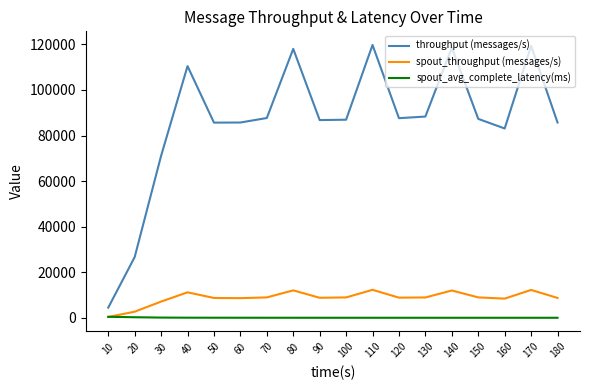

Between 10 and 50, which series saw the biggest shift?

throughput (messages/s)